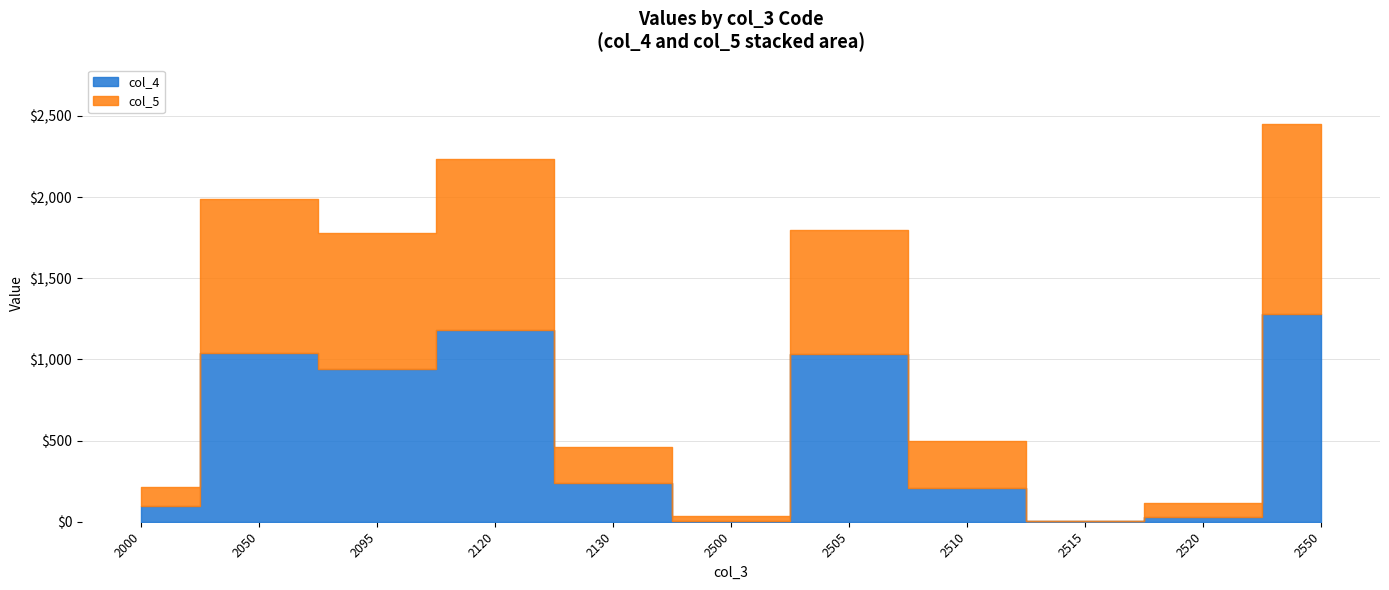

What is the greatest value displayed?

1282.0